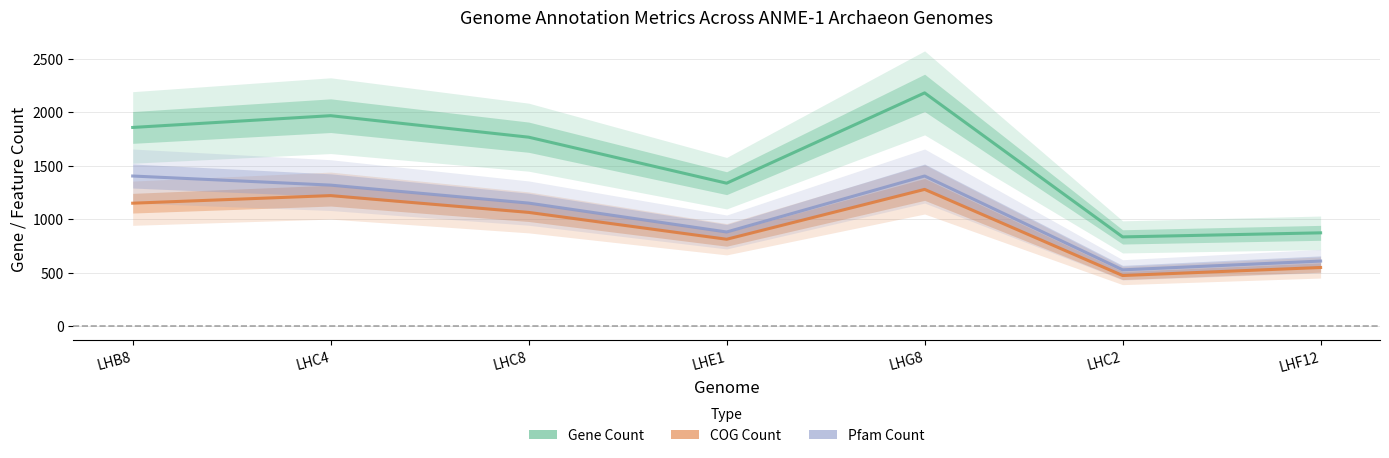

How many series are shown in this chart?

3